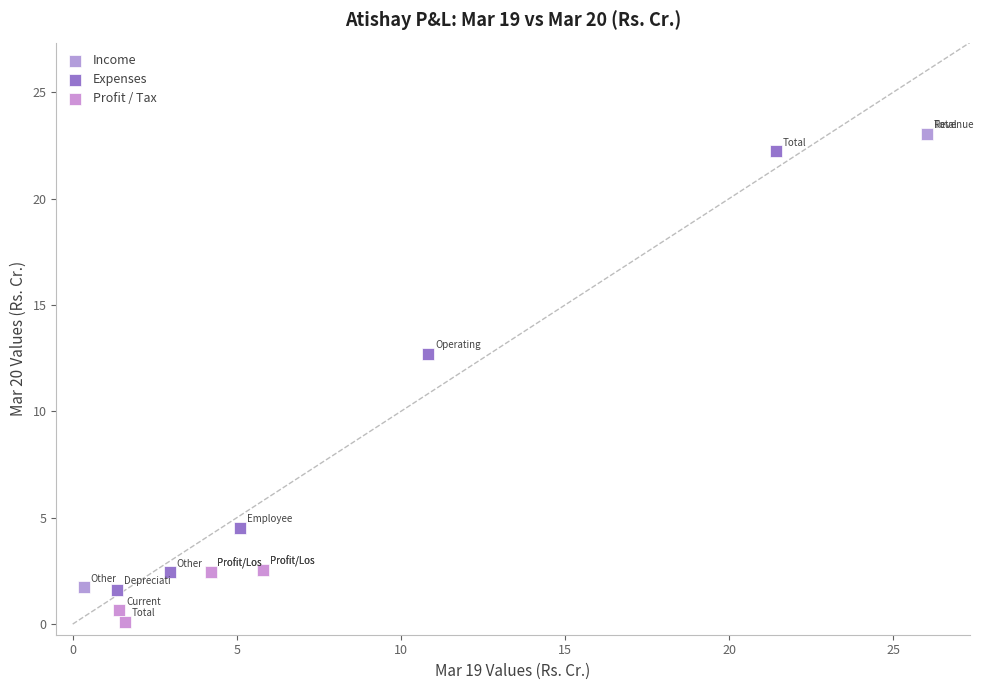

Which series reaches the maximum Y coordinate?

Income